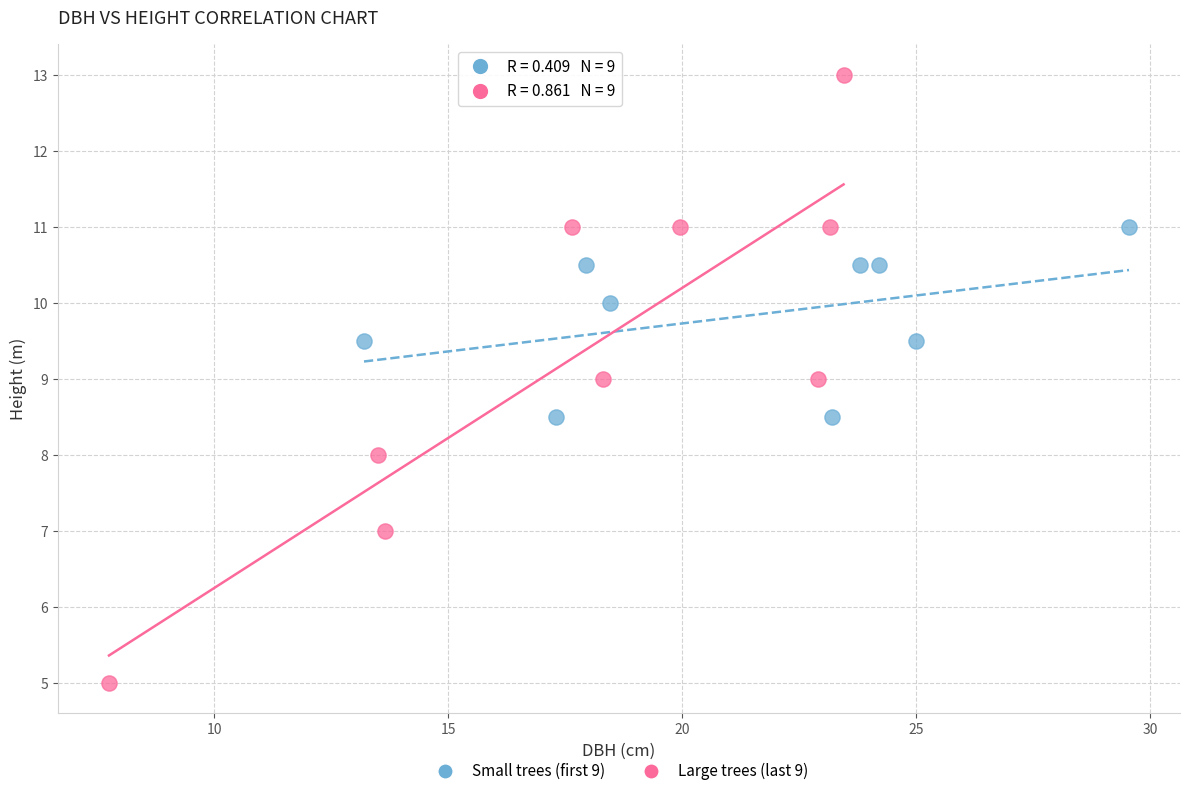

What are all the series names shown in the legend?

Small trees (first 9), Large trees (last 9)